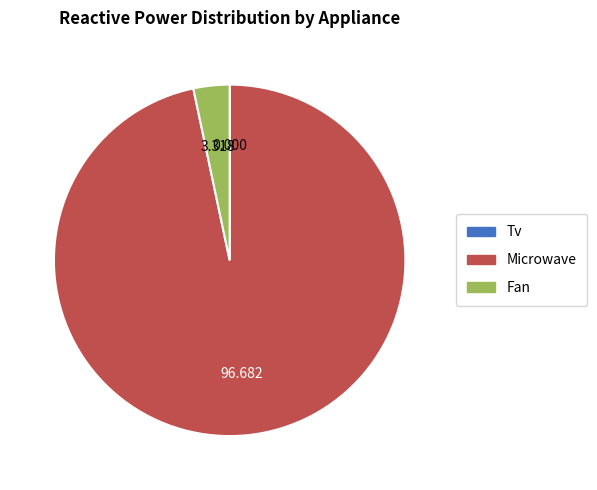

Is there any slice that represents more than half of the pie?

Yes